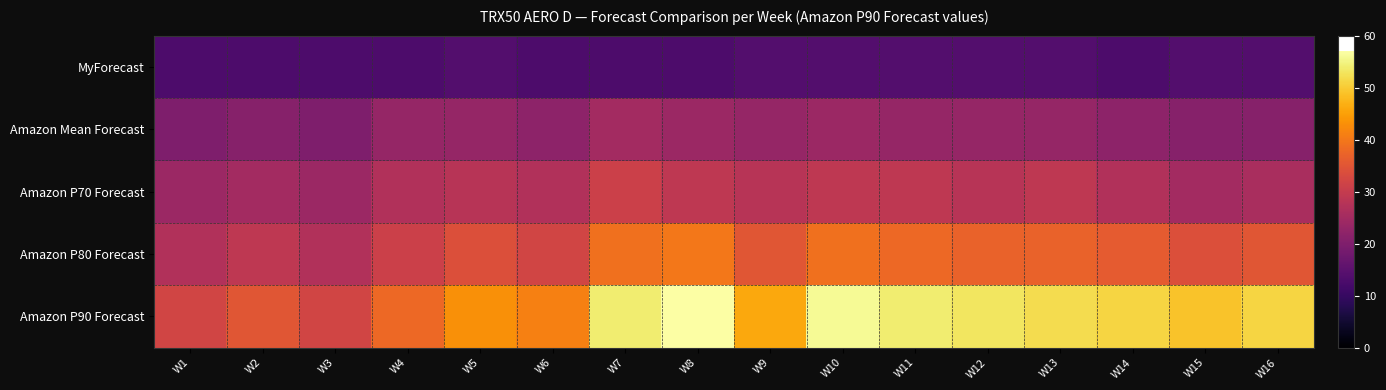

Reading right to left, extract all data points from this chart.

MyForecast: W16=14	W15=14	W14=13	W13=14	W12=14	W11=14	W10=14	W9=14	W8=13	W7=13	W6=13	W5=14	W4=13	W3=13	W2=13	W1=13
Amazon Mean Forecast: W16=21	W15=21	W14=22	W13=23	W12=23	W11=23	W10=24	W9=23	W8=24	W7=25	W6=22	W5=23	W4=23	W3=20	W2=21	W1=20
Amazon P70 Forecast: W16=26	W15=25	W14=27	W13=29	W12=28	W11=29	W10=29	W9=28	W8=29	W7=31	W6=27	W5=28	W4=27	W3=24	W2=25	W1=24
Amazon P80 Forecast: W16=35	W15=34	W14=36	W13=37	W12=37	W11=38	W10=39	W9=35	W8=40	W7=39	W6=32	W5=34	W4=31	W3=27	W2=29	W1=27
Amazon P90 Forecast: W16=51	W15=49	W14=51	W13=52	W12=53	W11=54	W10=56	W9=46	W8=57	W7=54	W6=41	W5=43	W4=38	W3=32	W2=35	W1=32